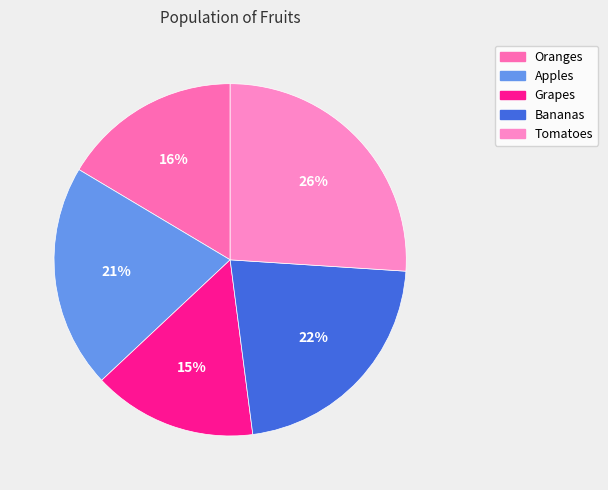

True or false: Bananas accounts for 29% of the total.

False